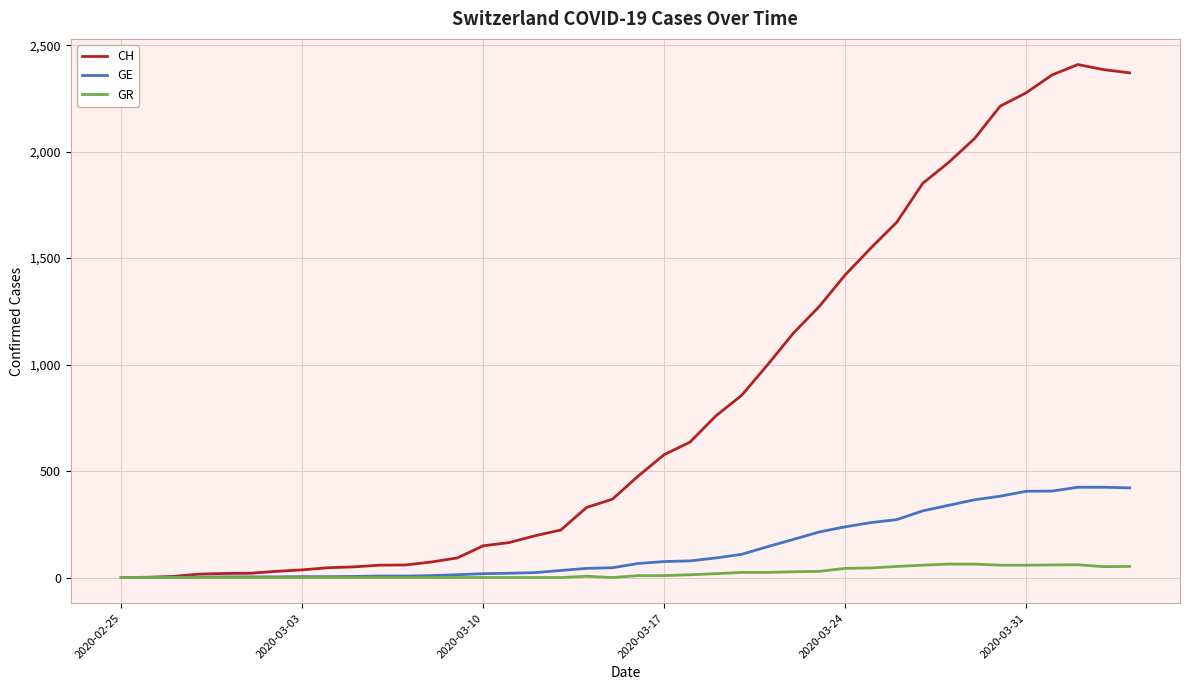

Which series has the largest range (max minus min)?

CH